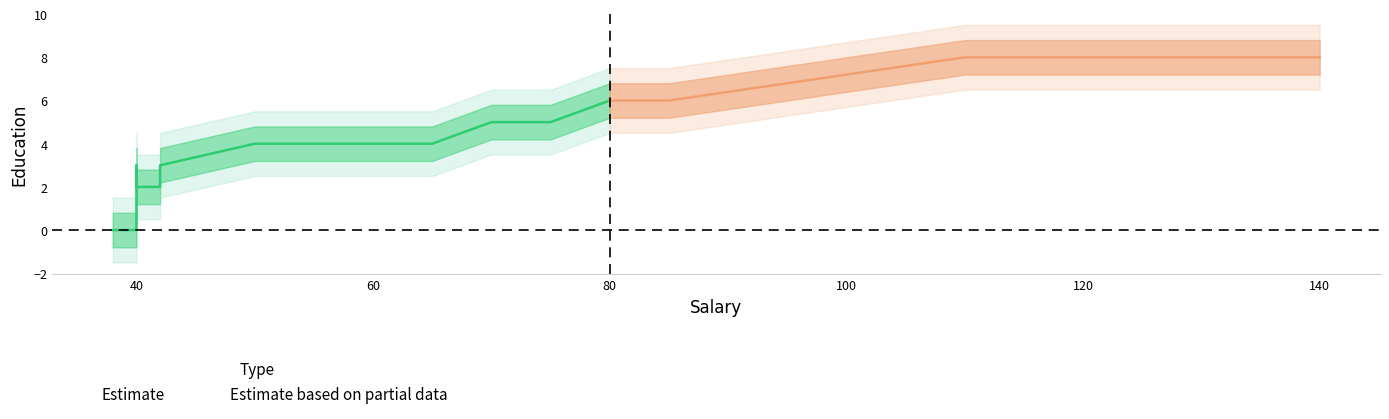

What is the change in value from 75 to 65?

-1